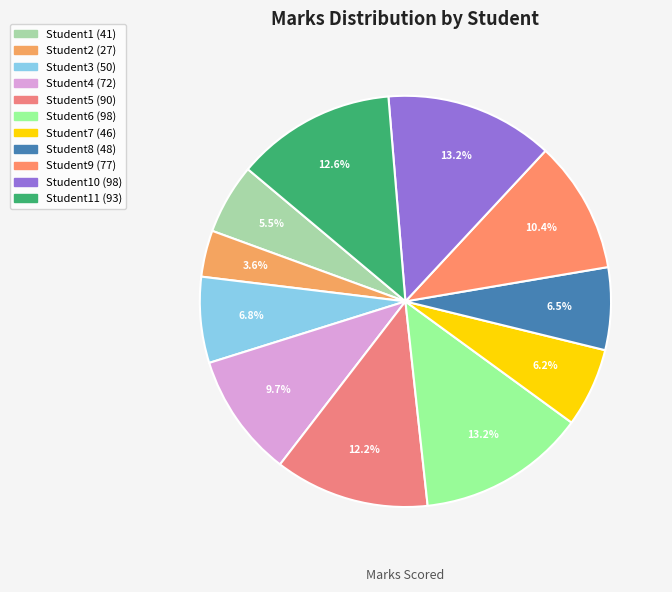

How many slices are in this pie chart?

11